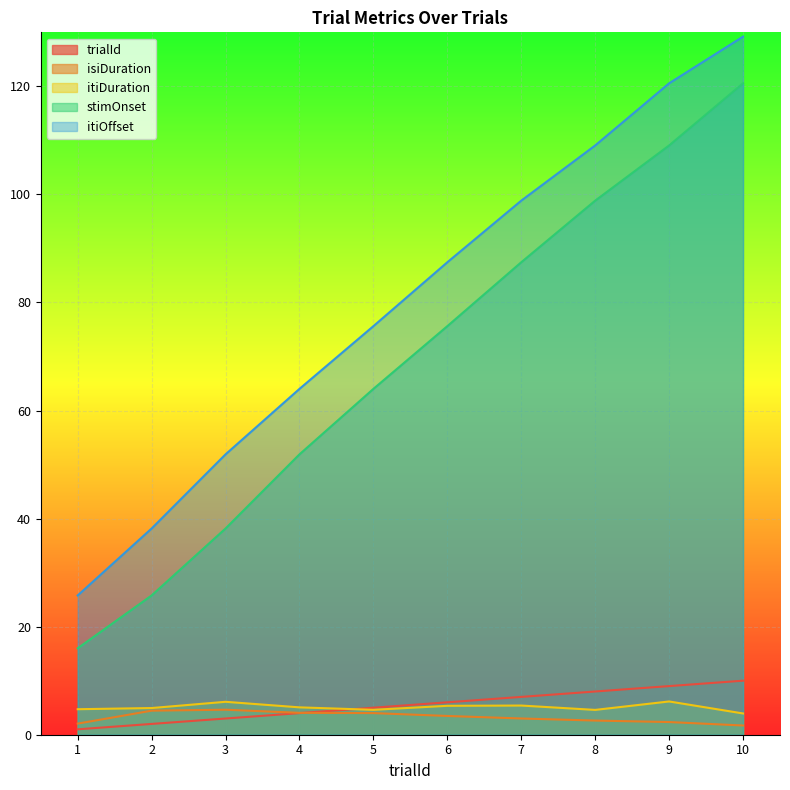

Is the value of isiDuration at 8 greater than the value of trialId at 10?

No